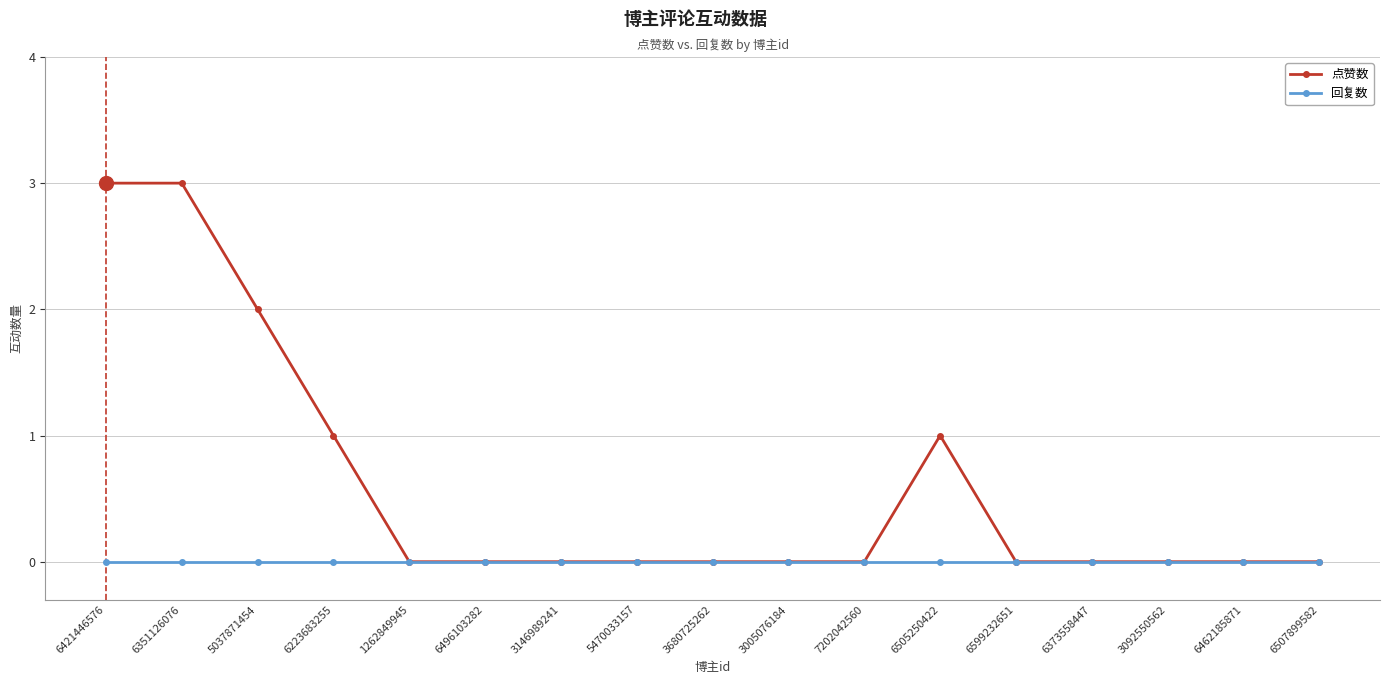

The 回复数 series shows 0 at 3680725262. True or false?

True